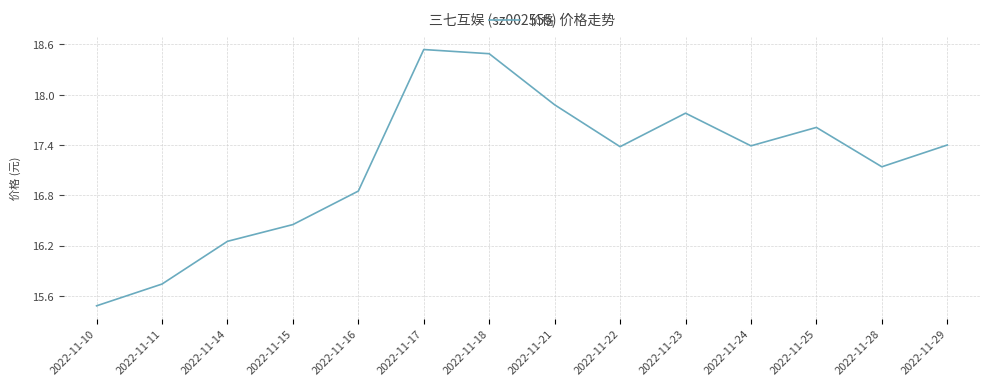

How many values are below 17?

5